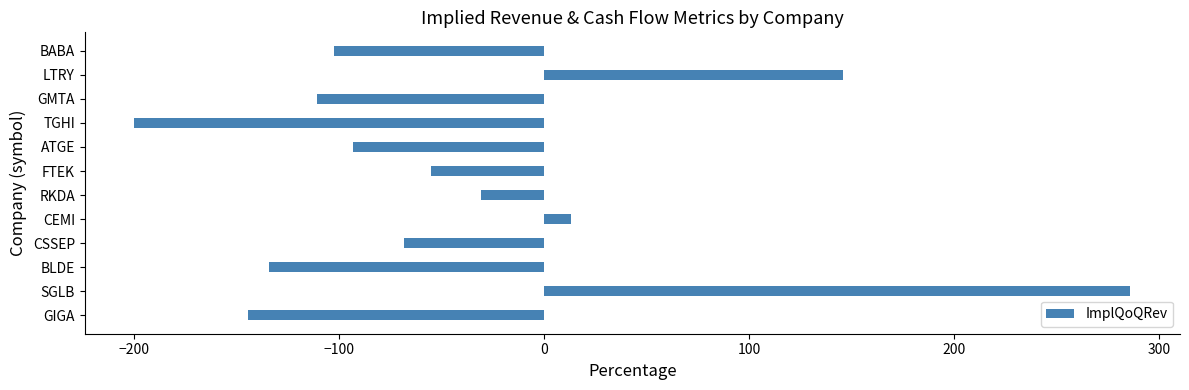

What is the difference between the second highest and second lowest values?

290.5